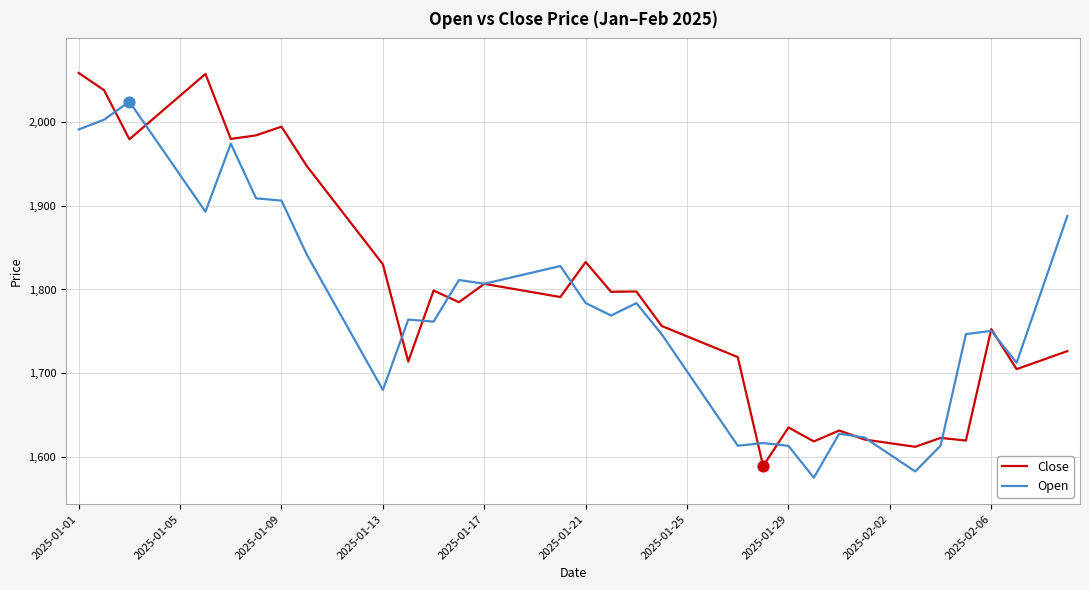

Which series has the largest total across all categories?

Close